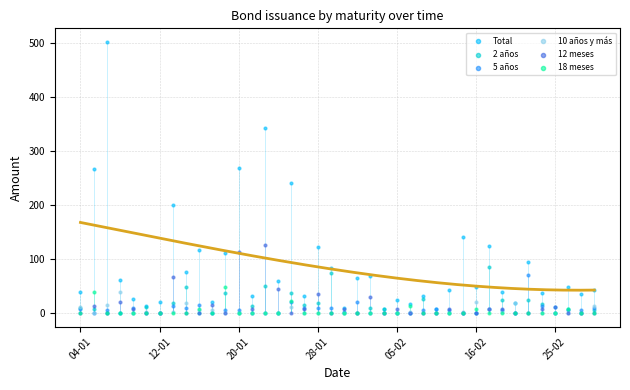

What are all the series names shown in the legend?

Total, 2 años, 5 años, 10 años y más, 12 meses, 18 meses